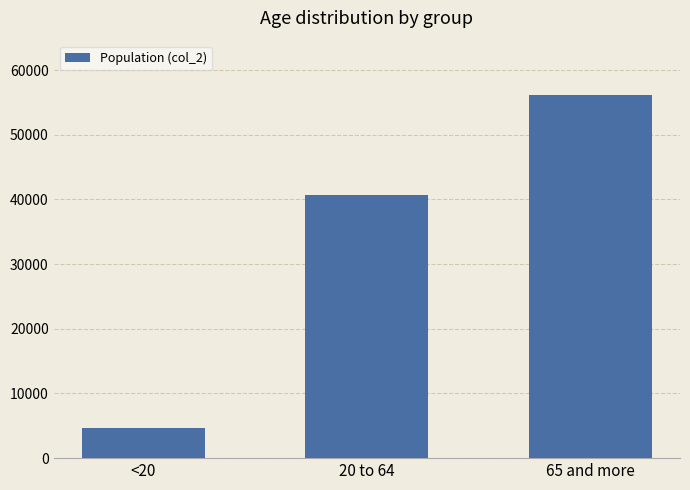

The chart shows a value of 16757 at 20 to 64. True or false?

False